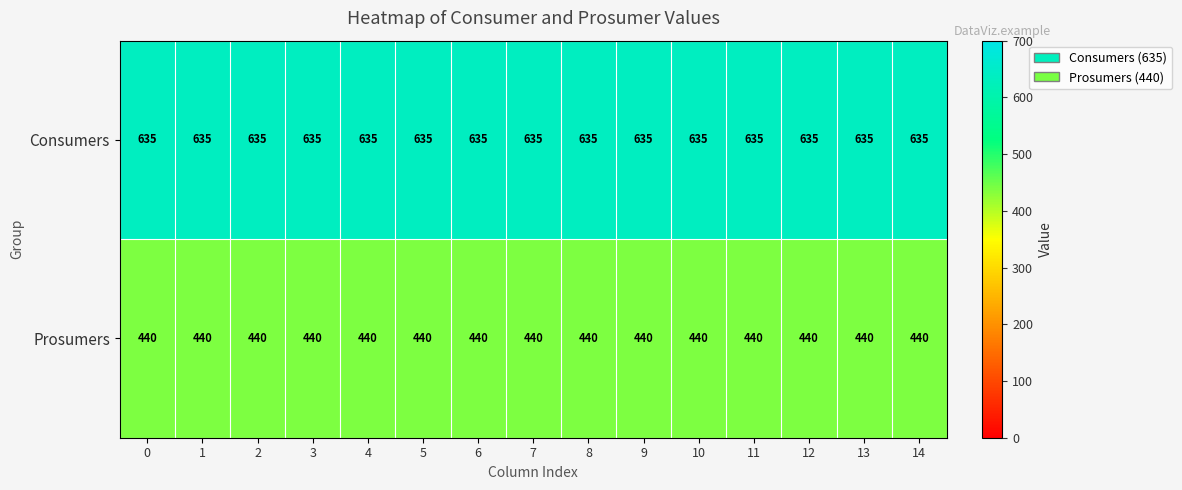

The Consumers series shows 216 at 12. True or false?

False